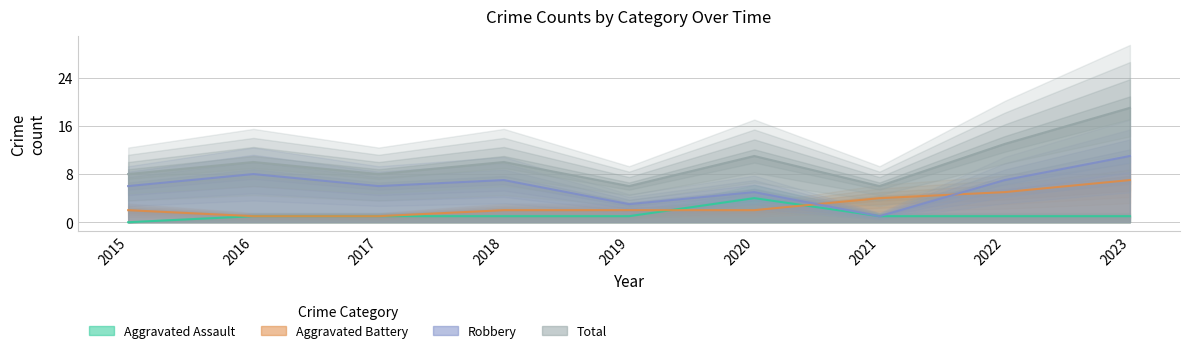

What is the approximate value of Robbery at 2018, to the nearest 10?

10